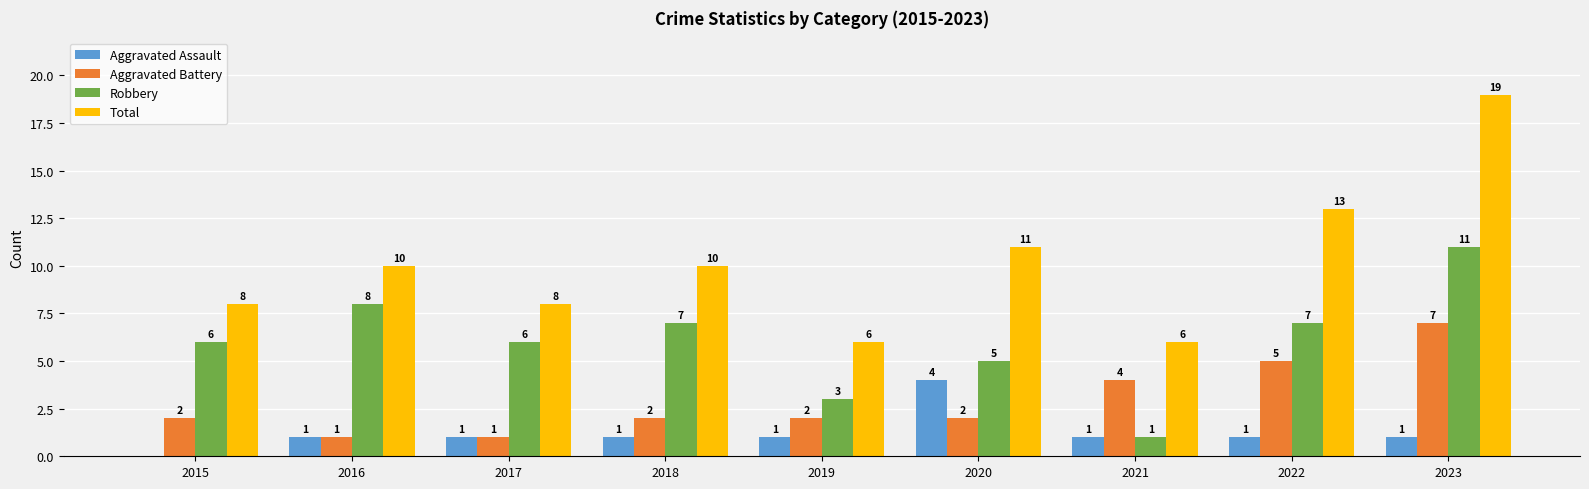

What is the spread (max minus min) of values at 2023?

18